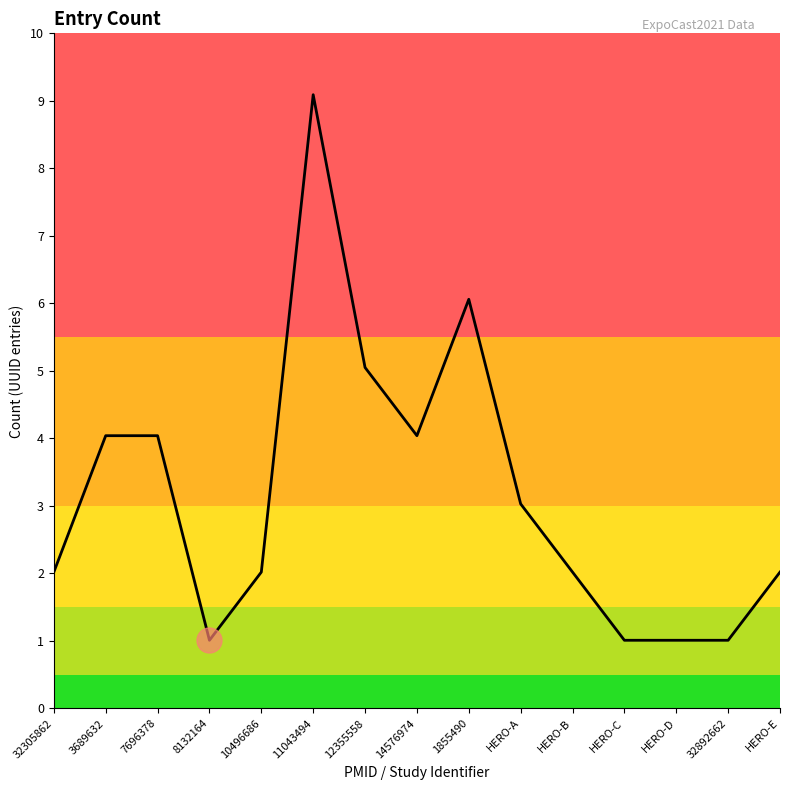

Does the chart have visible grid lines?

No